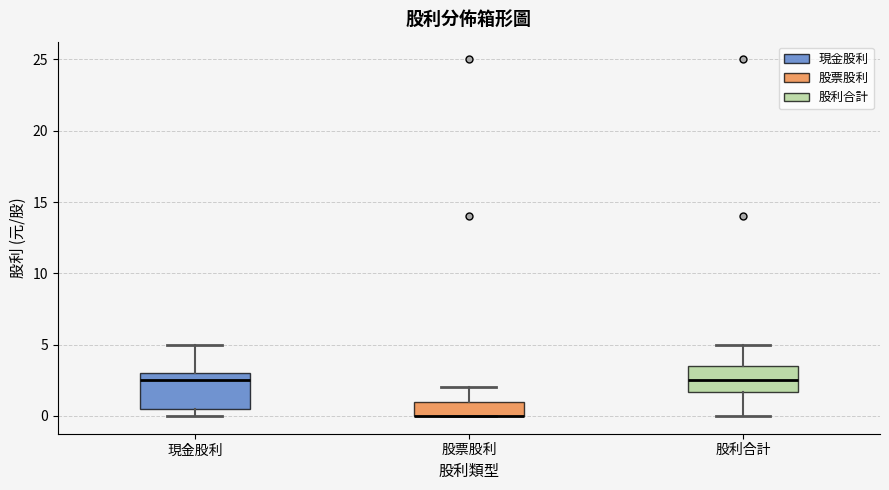

Where is the lower edge of the box for 股票股利 on the y-axis? The values are not printed on the chart, so give them approximately, as read against the axis.

0.0